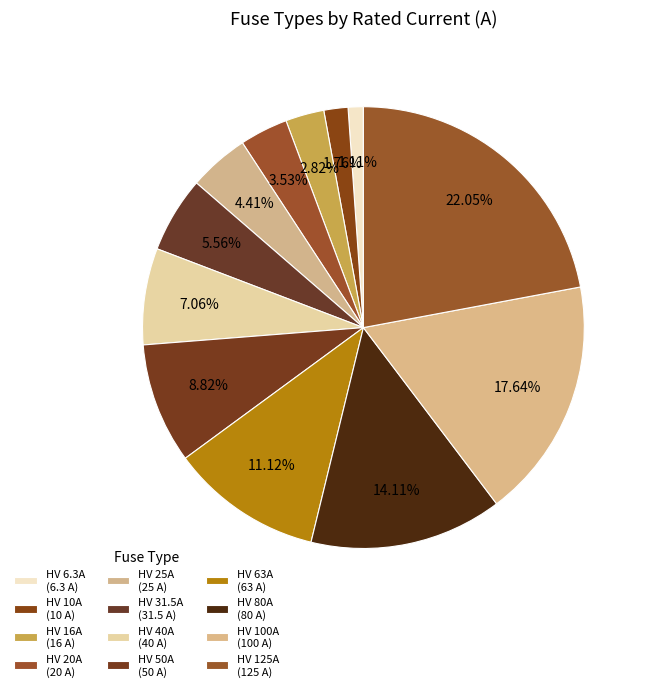

Count the number of slices in the pie.

12